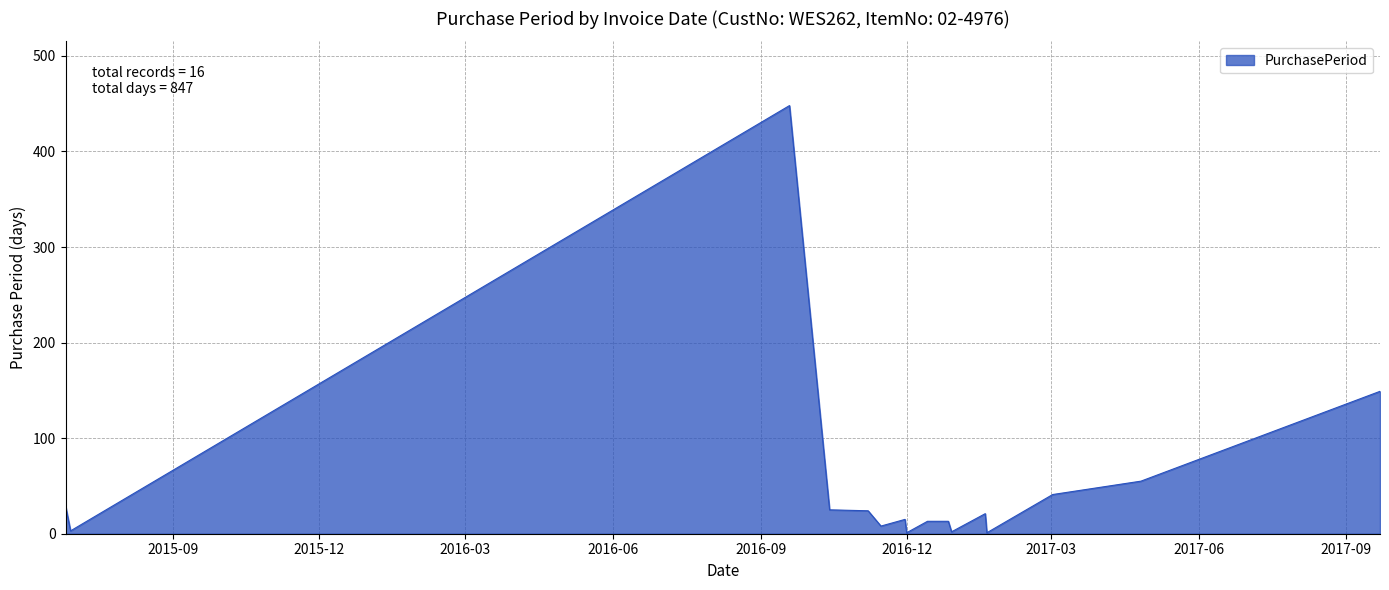

What is the greatest value displayed?

448